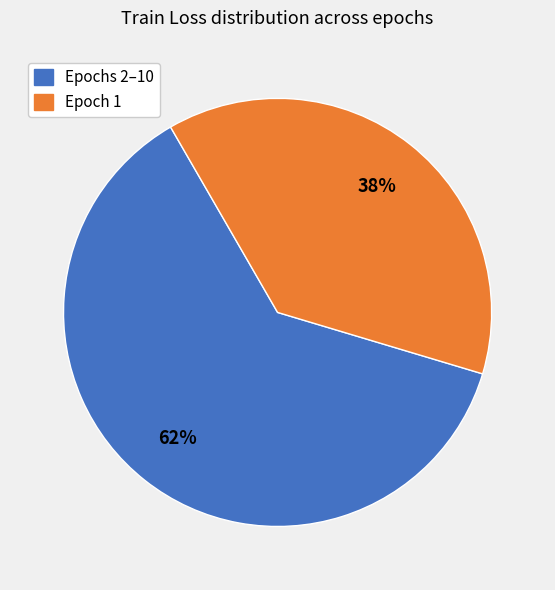

To the nearest percent, what is the difference between the largest and smallest slice percentages?

24%